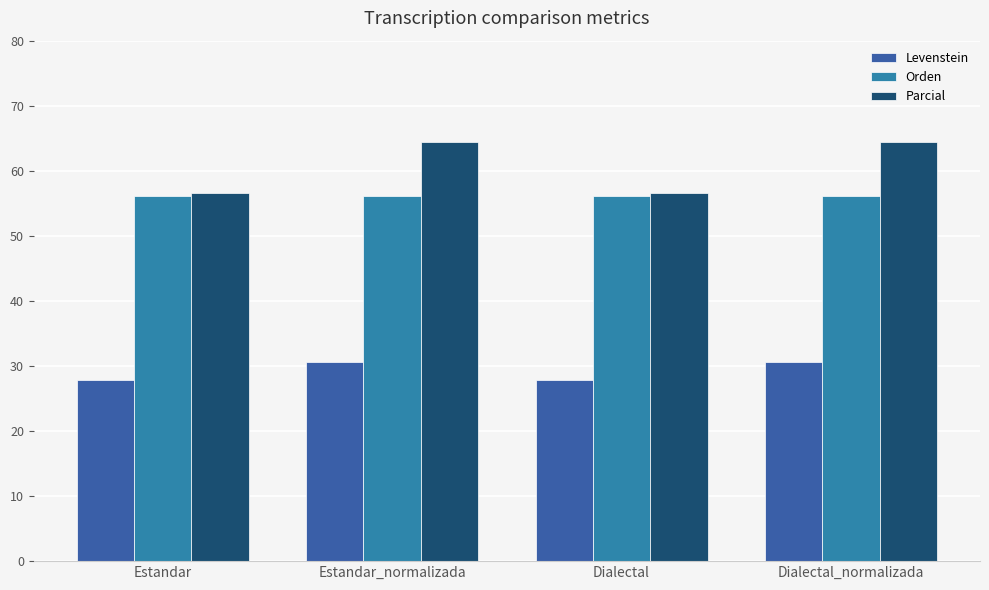

Count the number of data series in this chart.

3